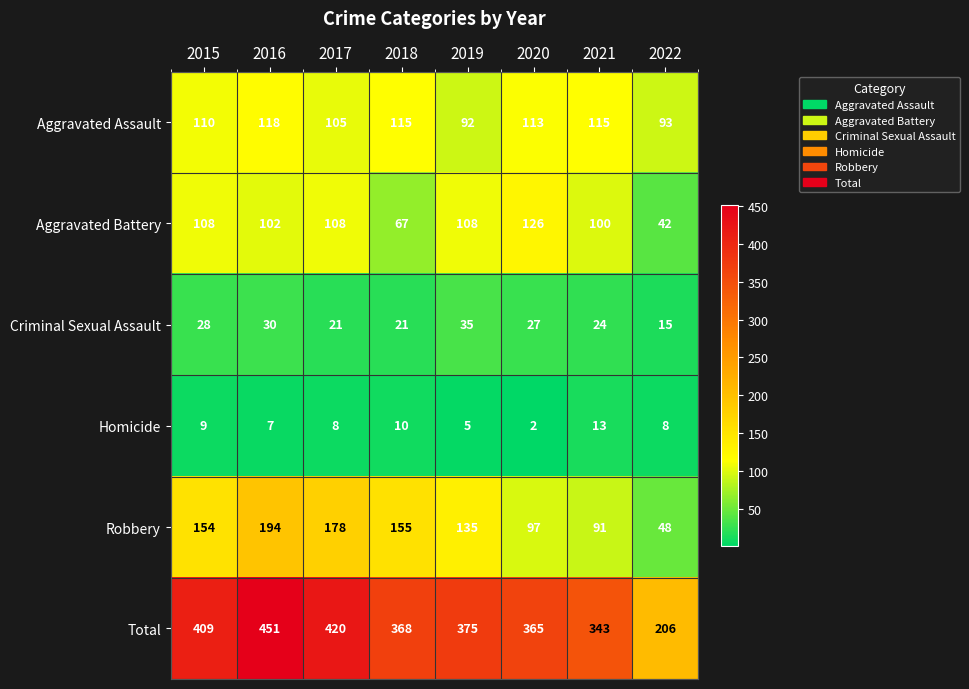

Which series changed the most between 2016 and 2018?

Total